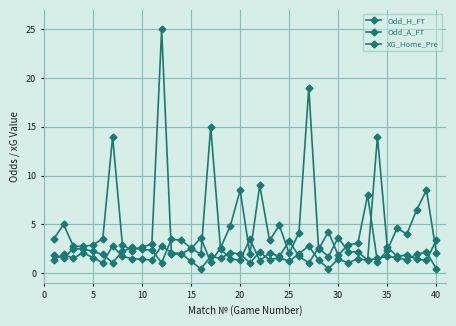

List the series in order of their peak value, highest first.

Odd_A_FT, Odd_H_FT, XG_Home_Pre